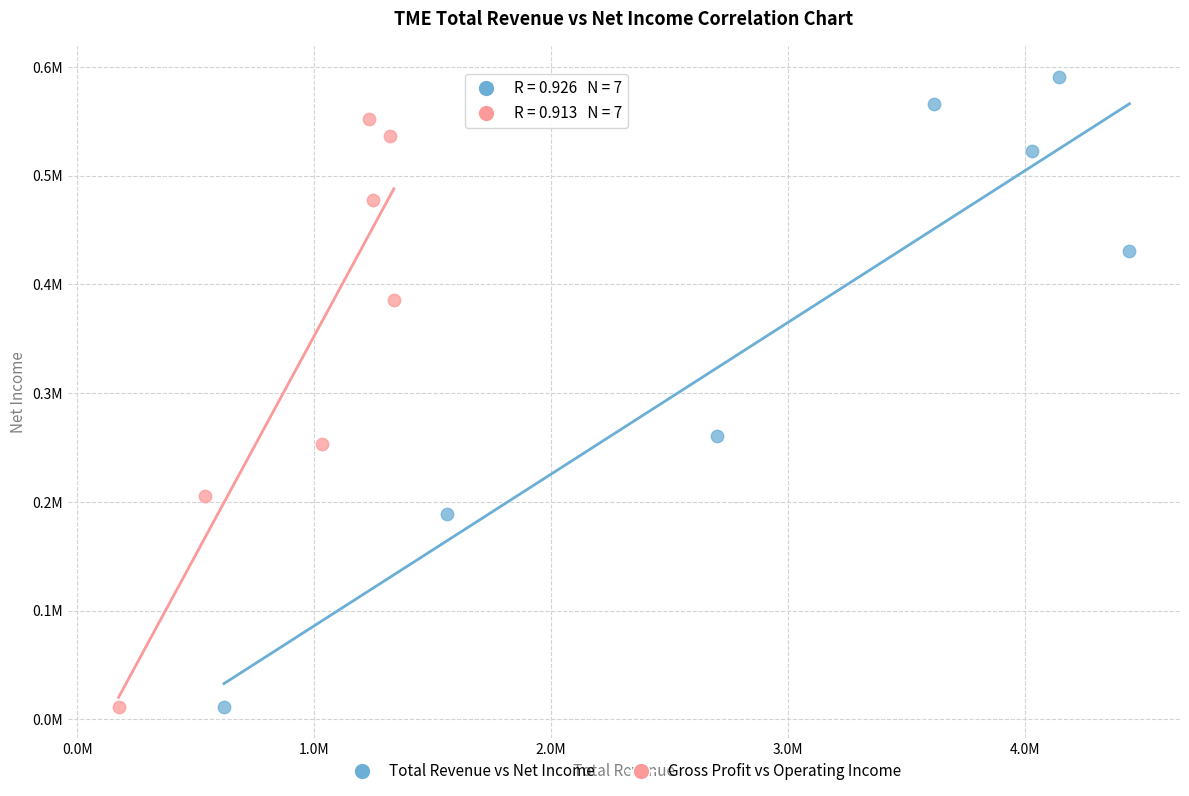

Which series has the largest Y range (max minus min)?

Total Revenue vs Net Income